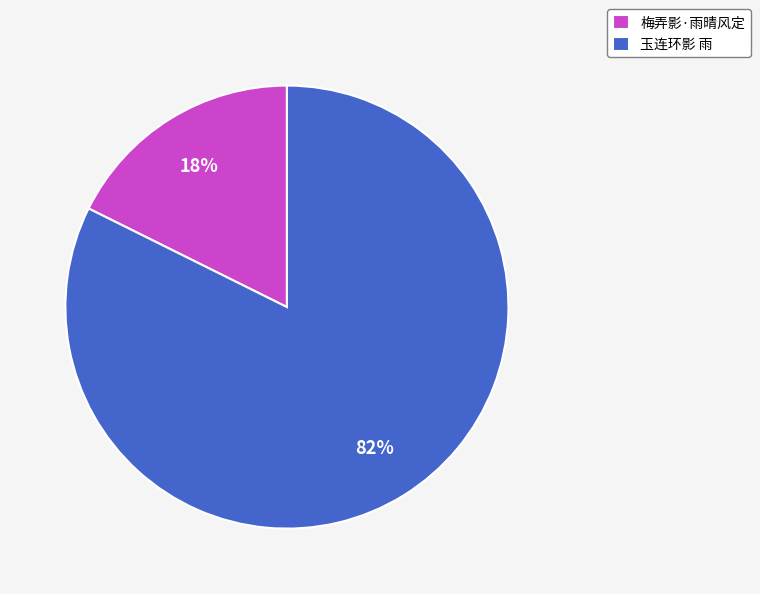

Combined, do 梅弄影·雨晴风定 and 玉连环影 雨 account for over 50%?

Yes